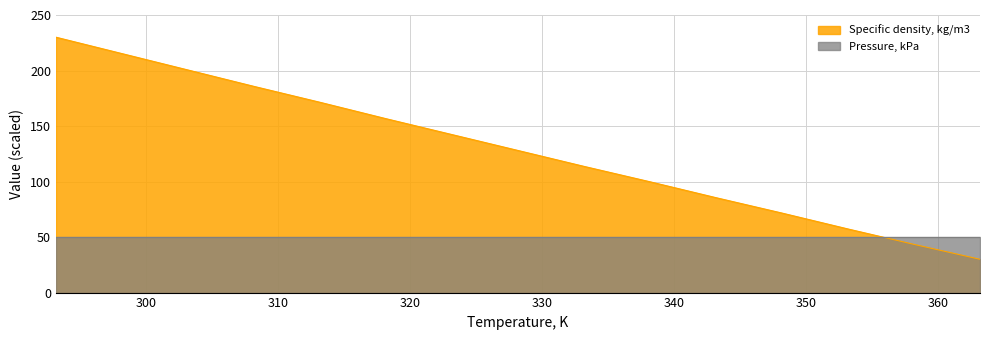

What is the label of the 14th point from the right?

298.15